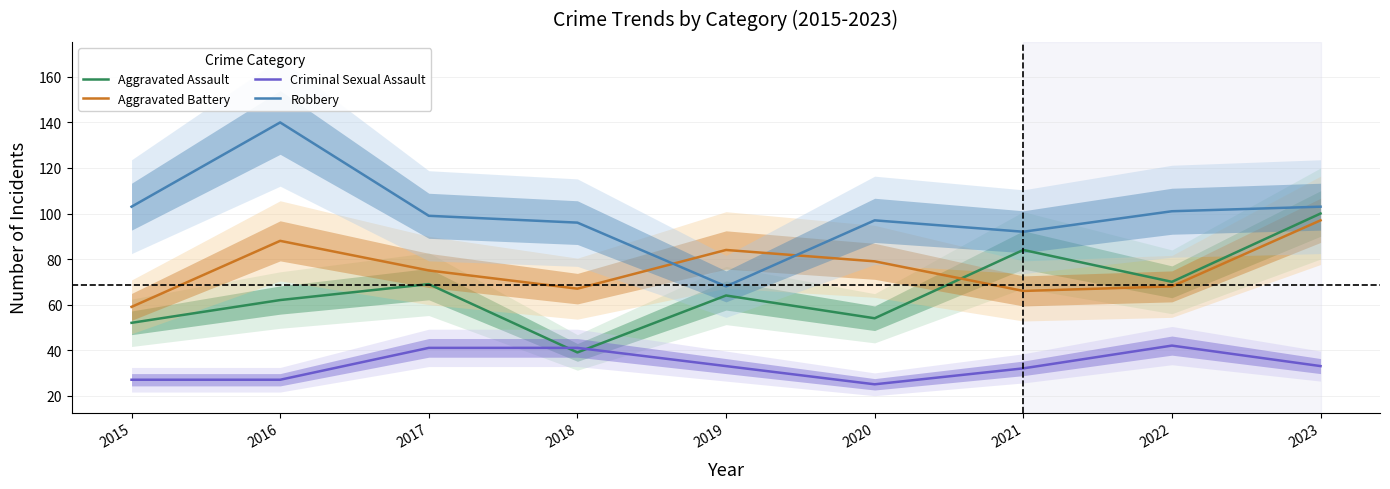

In Aggravated Assault, how many points are higher than both neighbors (excluding endpoints)?

3